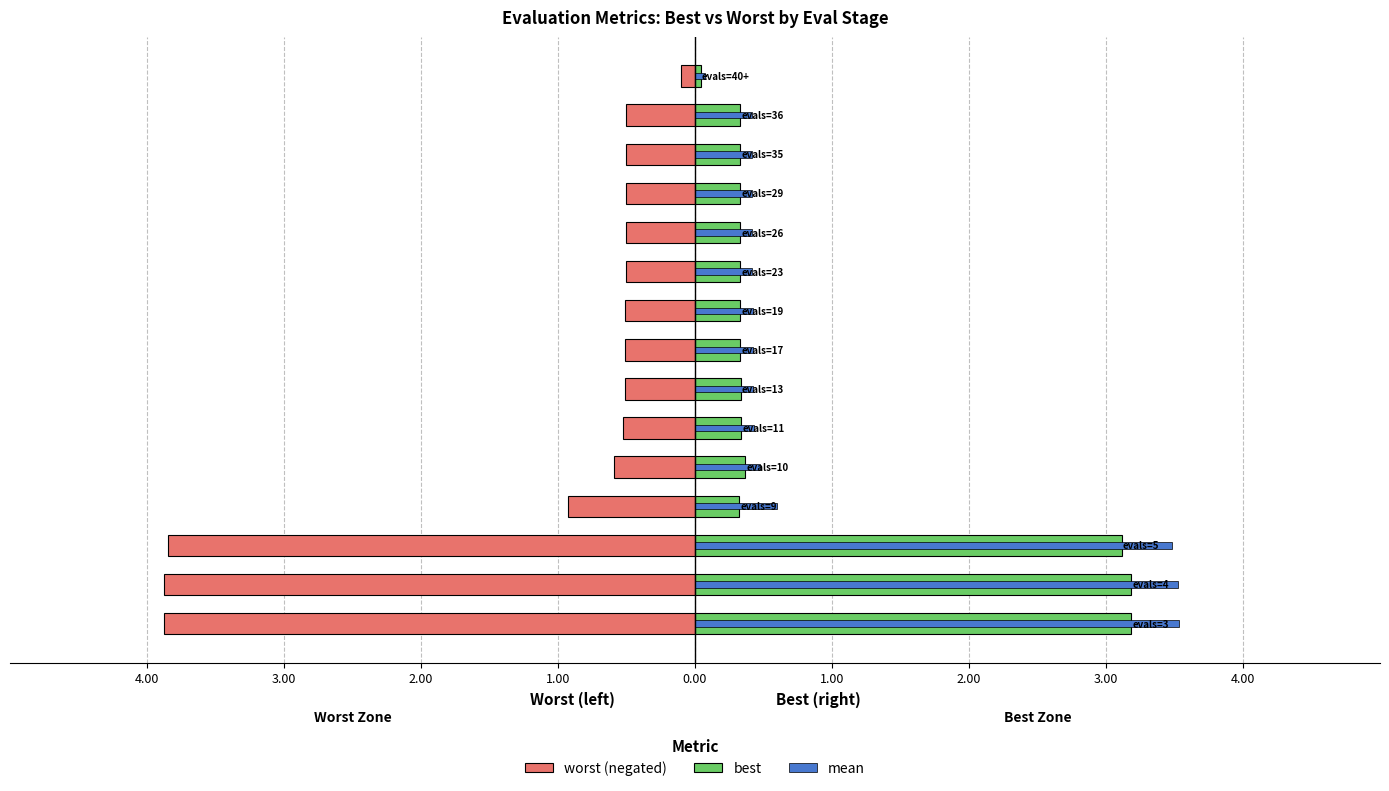

What is the sum of all worst (negated) values?

-17.8